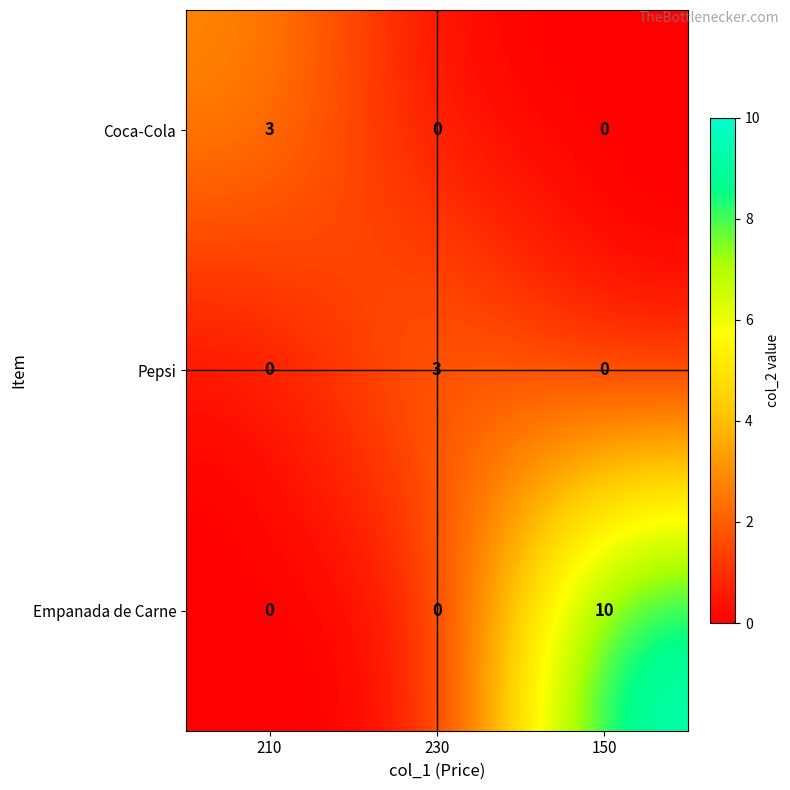

The value of Empanada de Carne at 210 is 0. True or false?

True